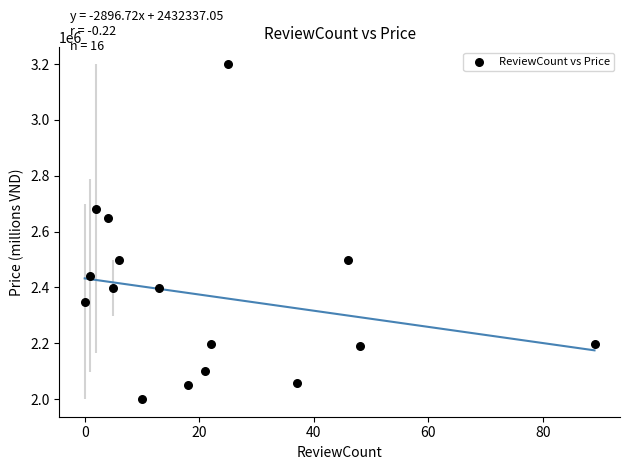

What is the range of Y values (max minus min)?

1200000